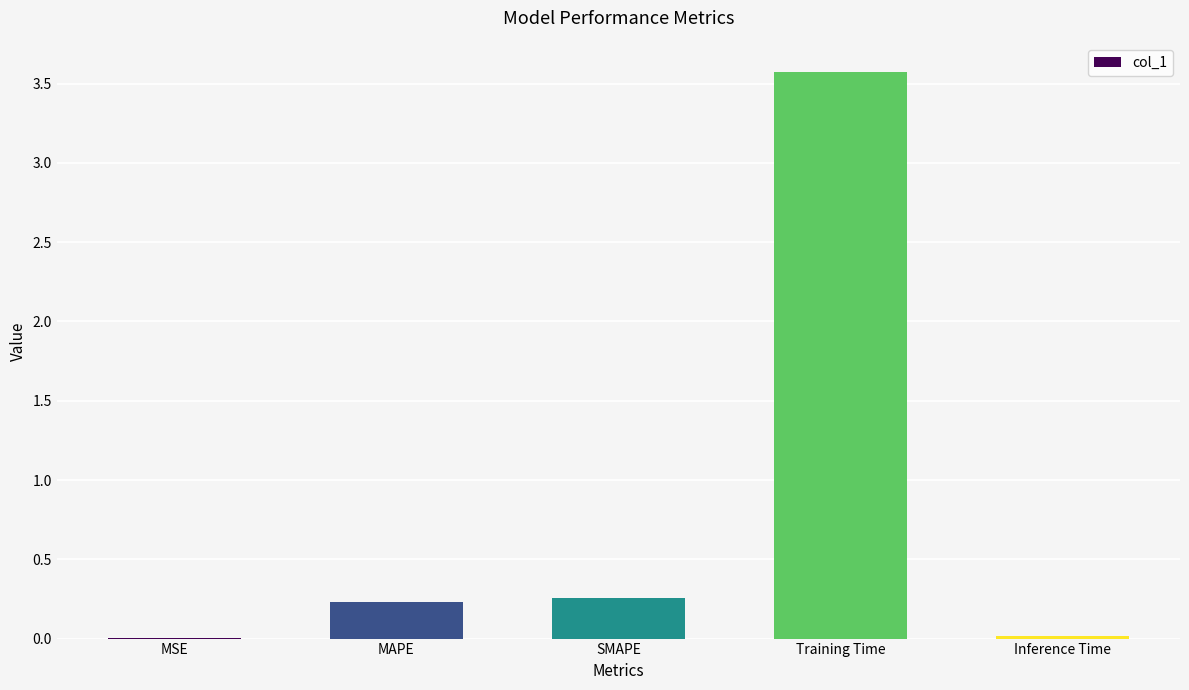

Read the value at Training Time.

3.6